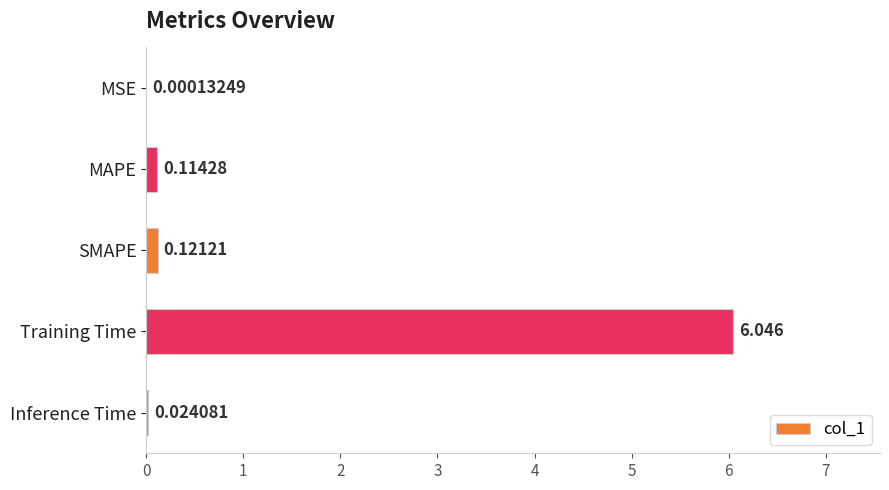

Which label corresponds to the largest value in the chart?

Training Time